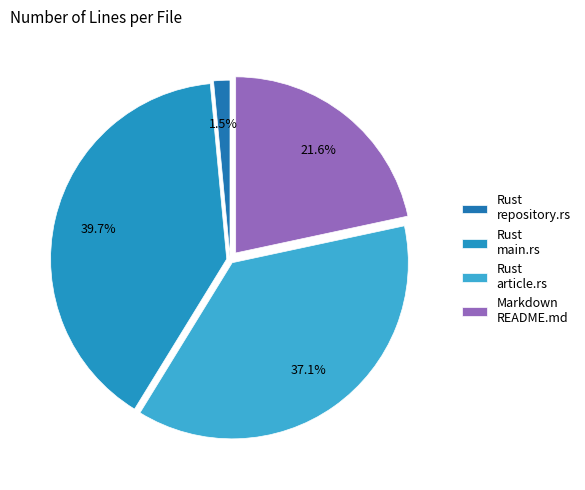

Rank the categories by value from highest to lowest.

Rust main.rs, Rust article.rs, Markdown README.md, Rust repository.rs